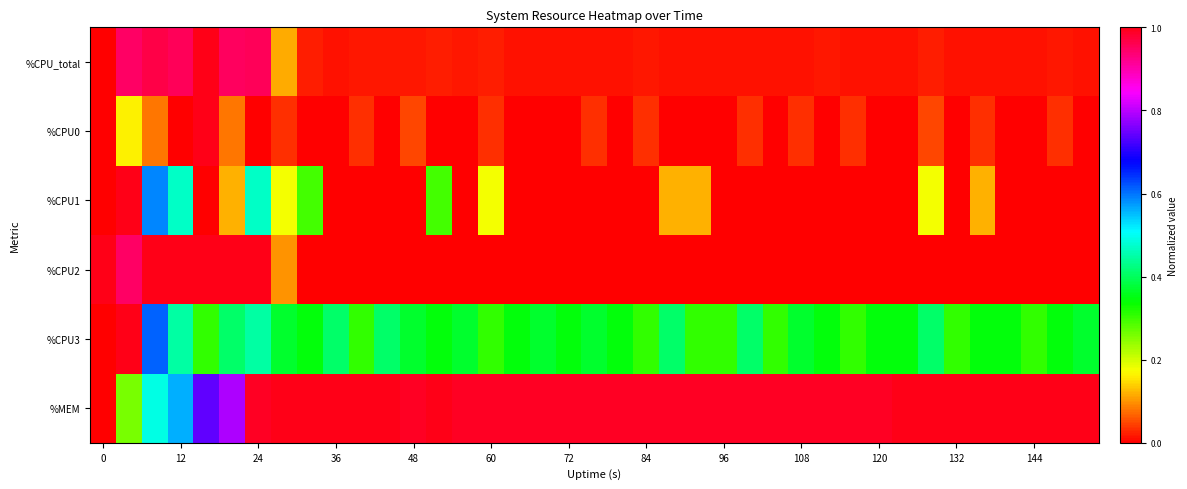

How many series are shown in this chart?

6